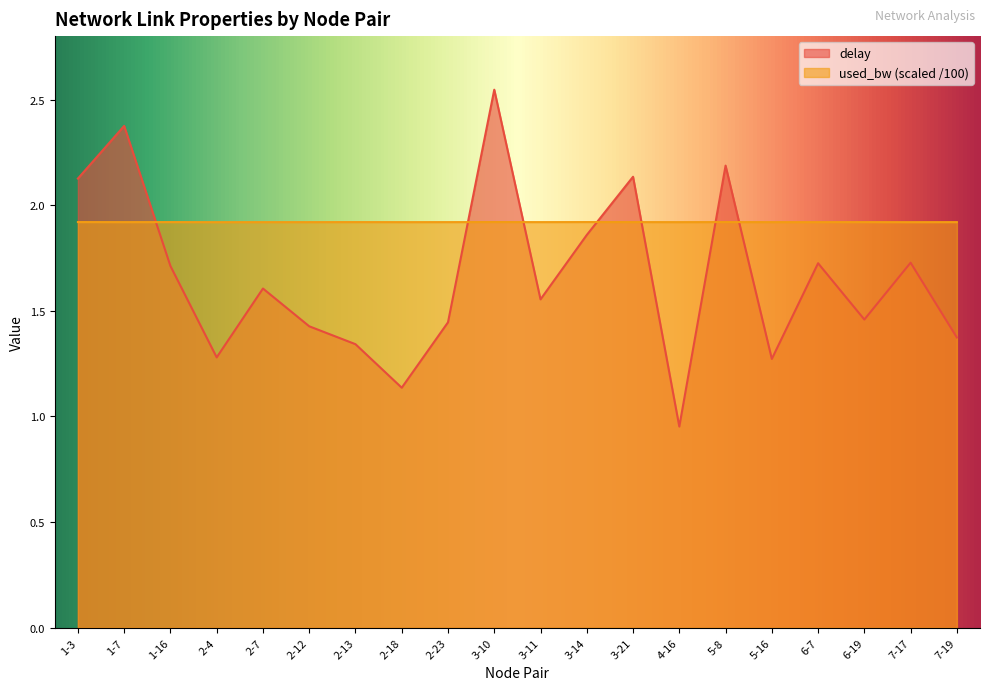

What are all the series names shown in the legend?

delay, used_bw (scaled /100)